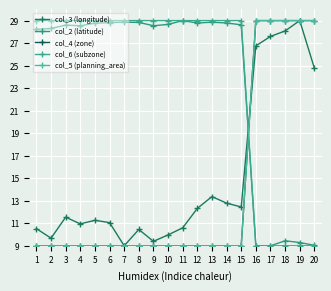

How many lines are shown in the chart?

5